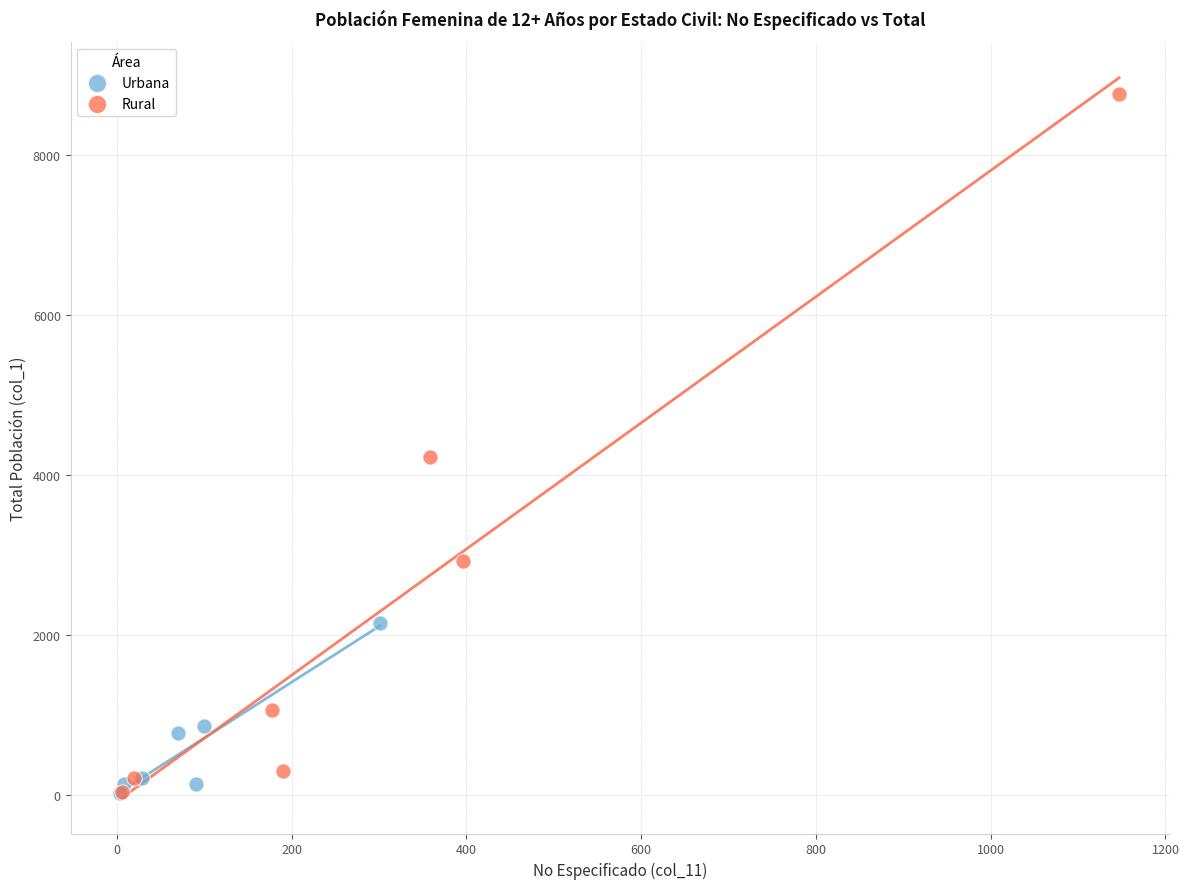

Which series reaches the maximum Y coordinate?

Rural